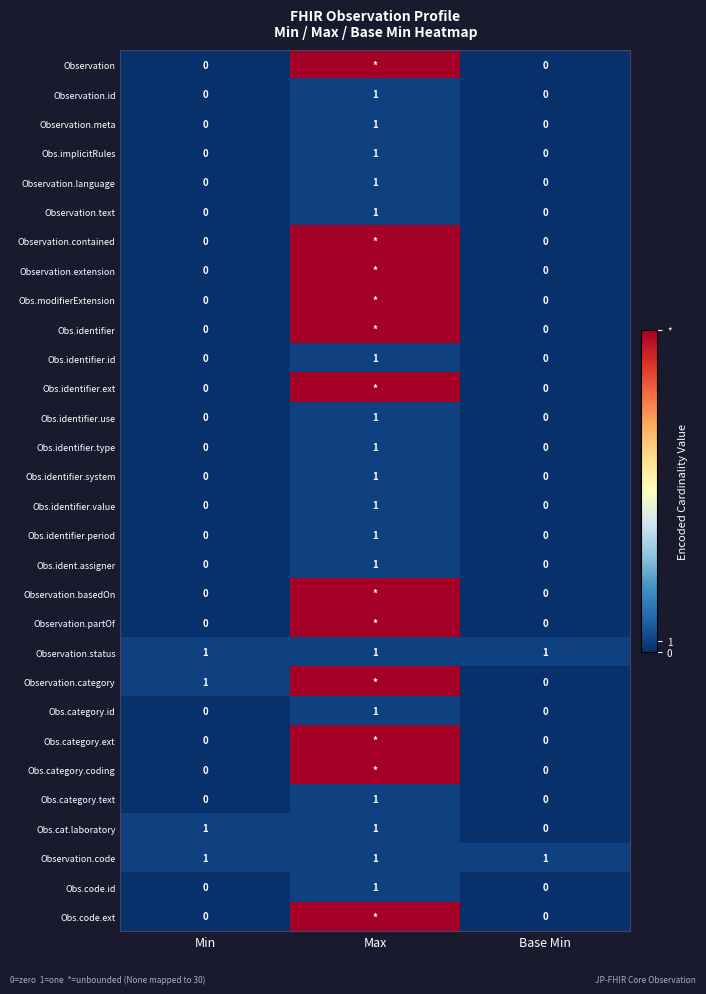

How many Obs.ident.assigner values are between 0 and 1?

3